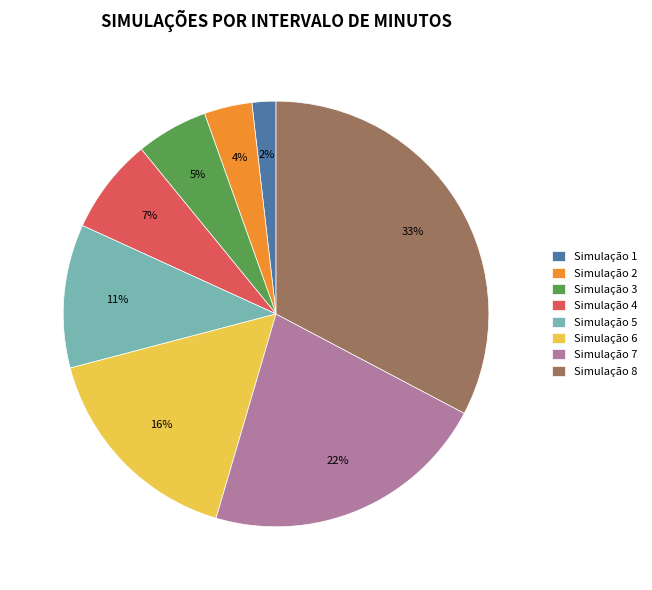

Which has a higher value, Simulação 7 or Simulação 8?

Simulação 8